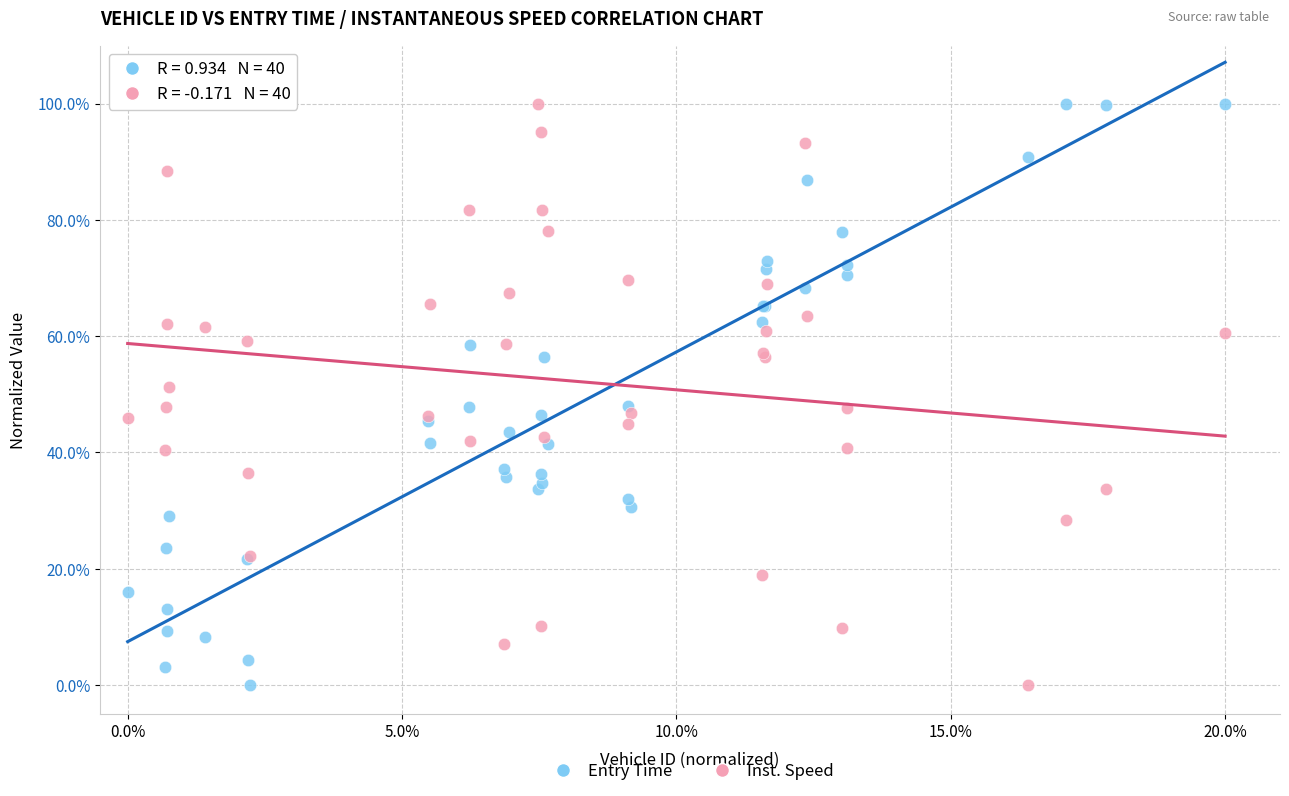

What are all the series names shown in the legend?

Entry Time, Inst. Speed